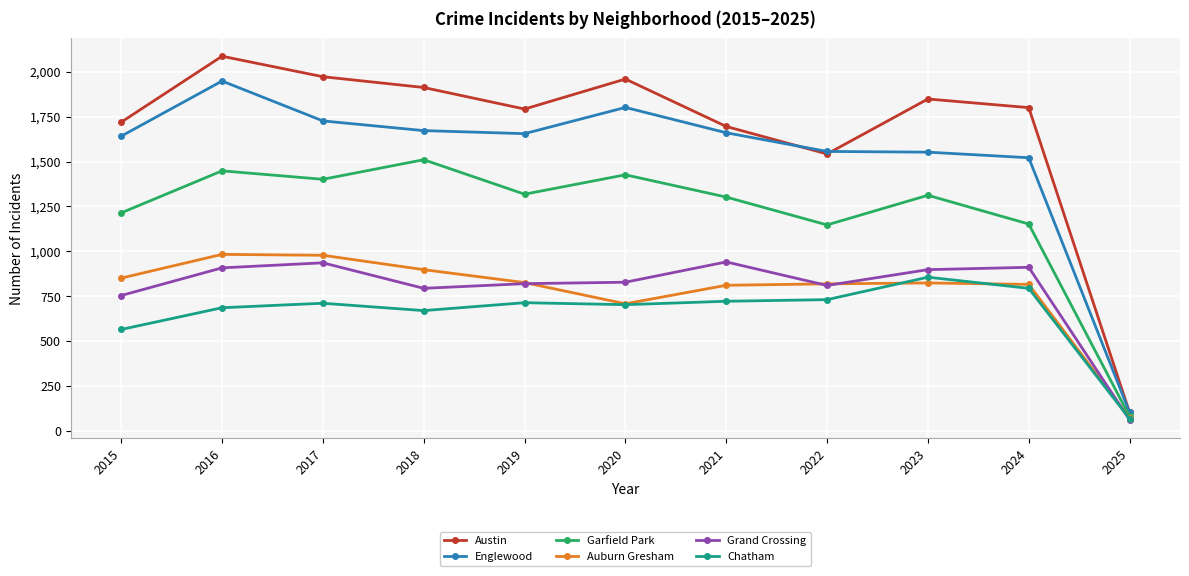

How many data points in Austin are less than 1800?

5